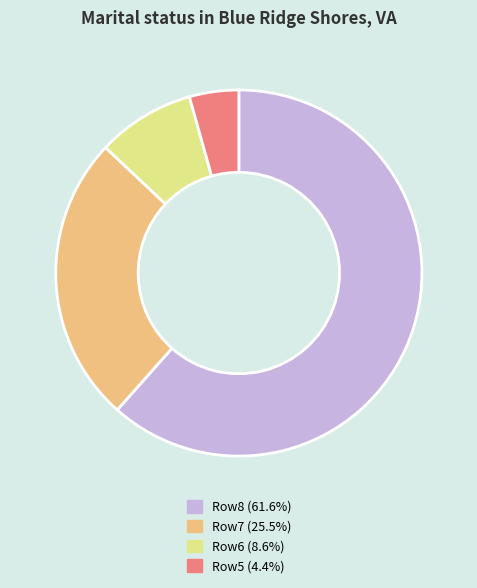

Count the number of slices in the pie.

4